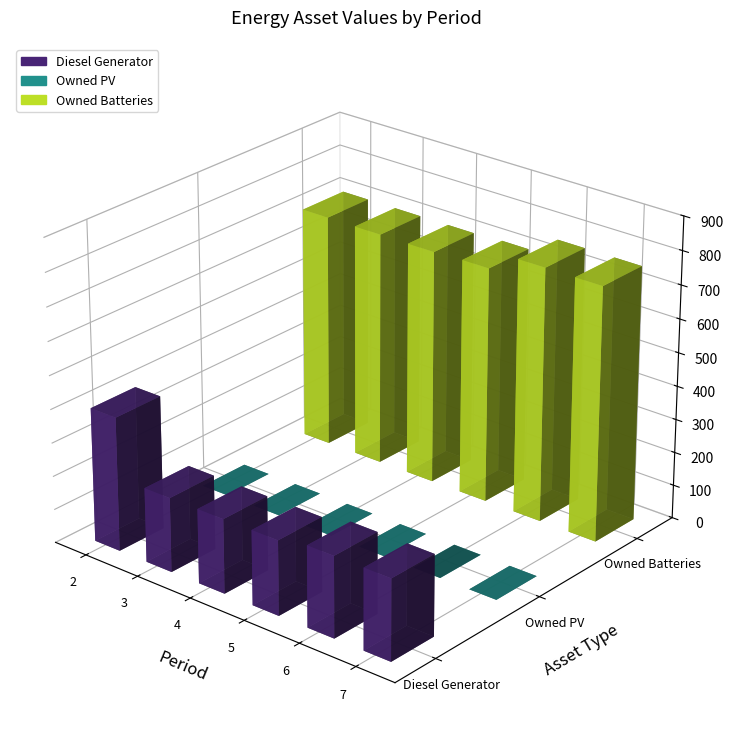

Read the Diesel Generator value at 4.

222